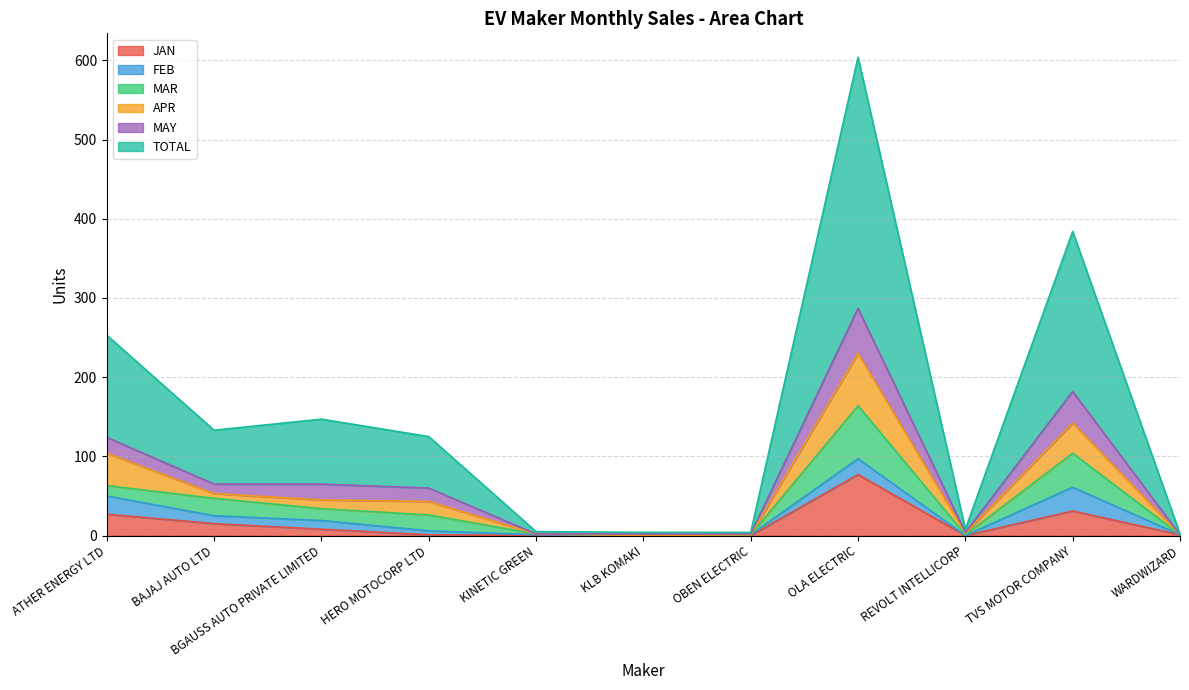

Which has a higher value, REVOLT INTELLICORP or BAJAJ AUTO LTD?

BAJAJ AUTO LTD